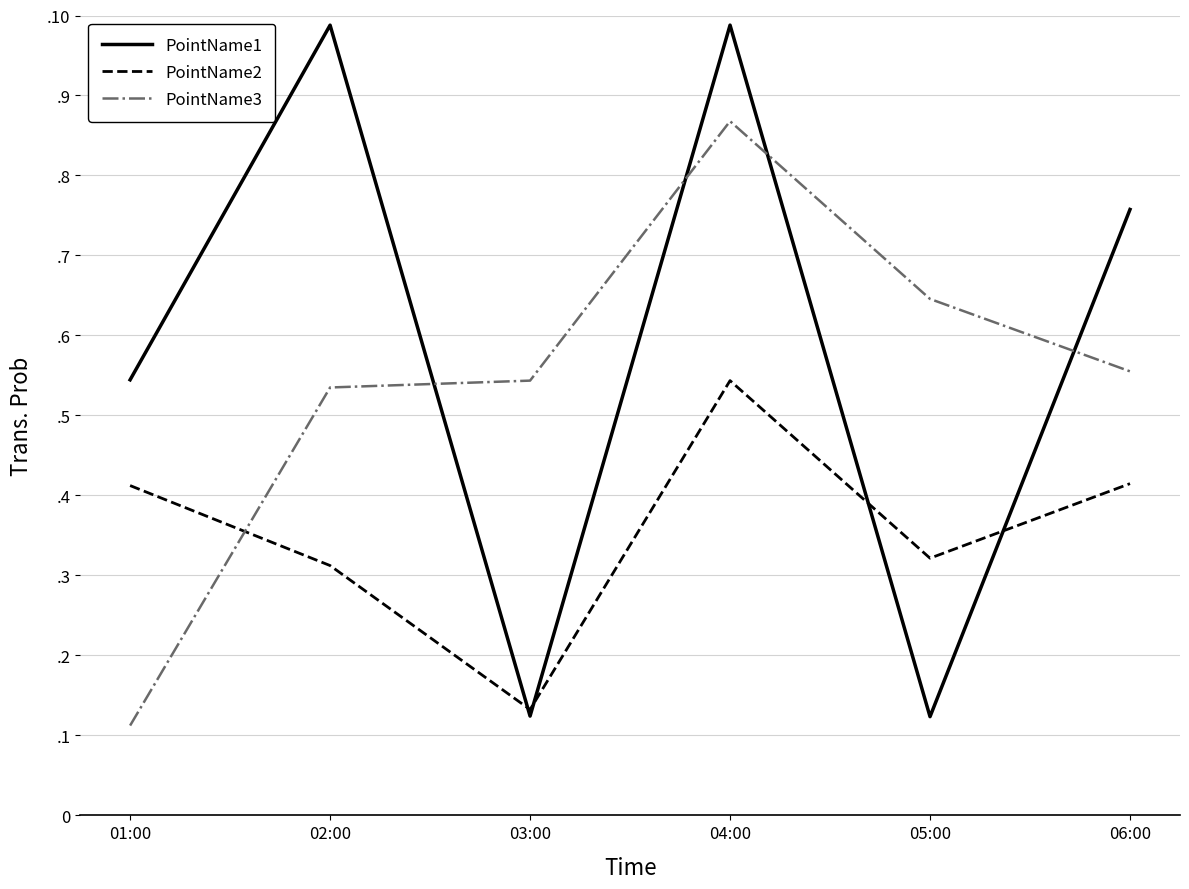

Between which two adjacent categories do PointName1 and PointName3 first intersect?

02:00 and 03:00